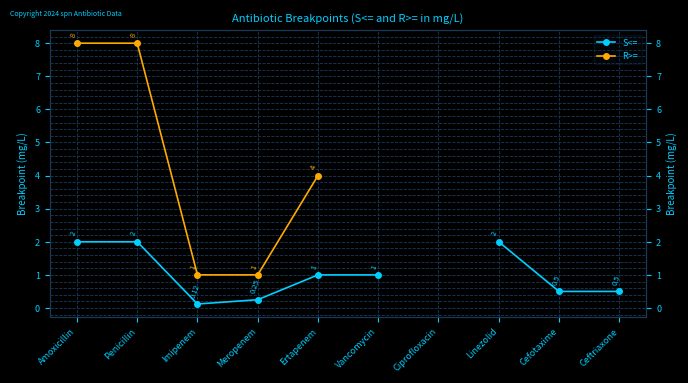

True or false: R>= and S<= intersect in this chart.

False